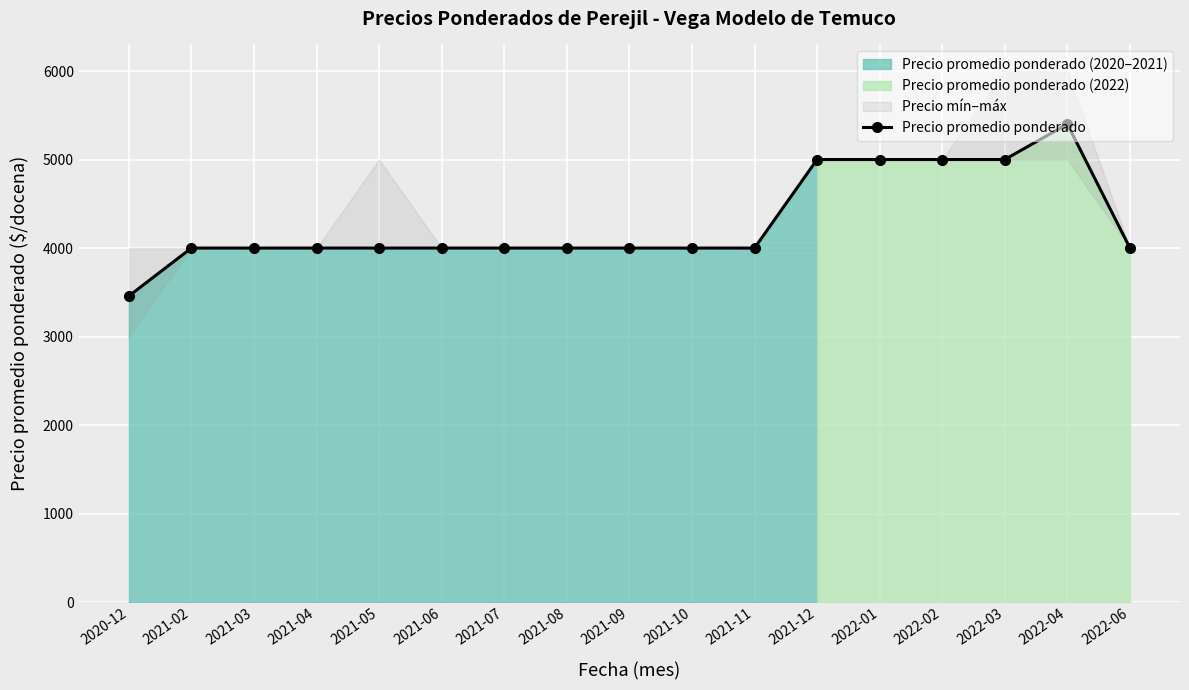

Is it true that the value at 2022-03 is 1689?

False